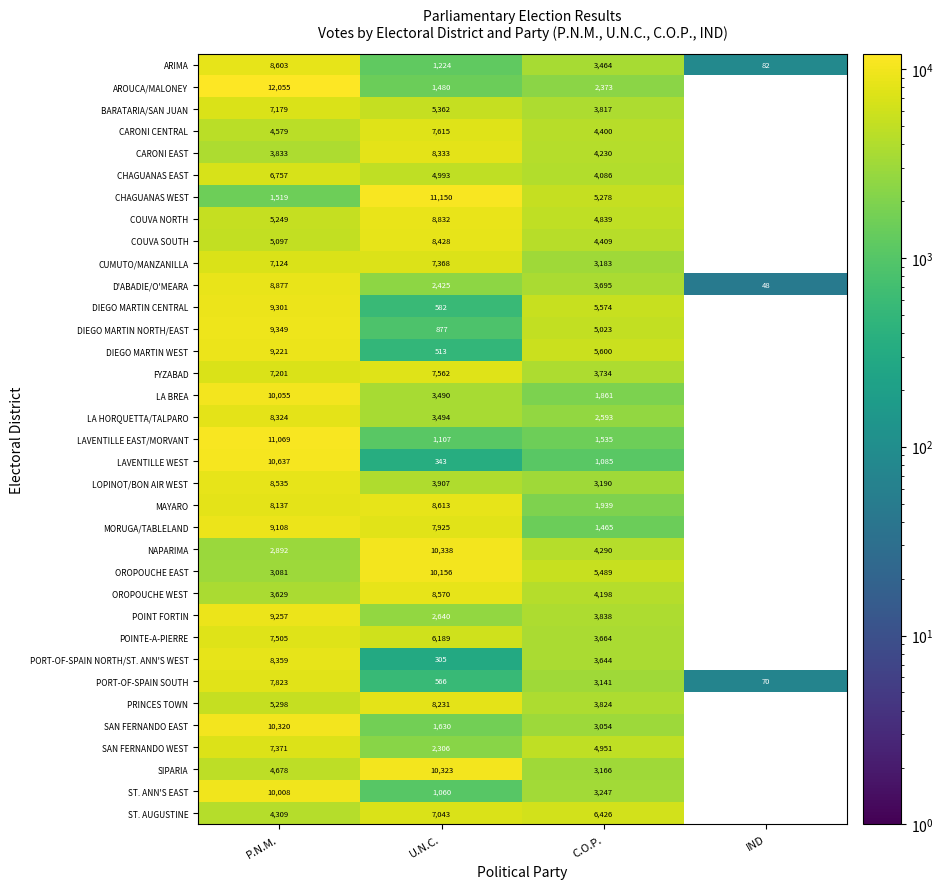

True or false: NAPARIMA has a value of 10338 at U.N.C..

True